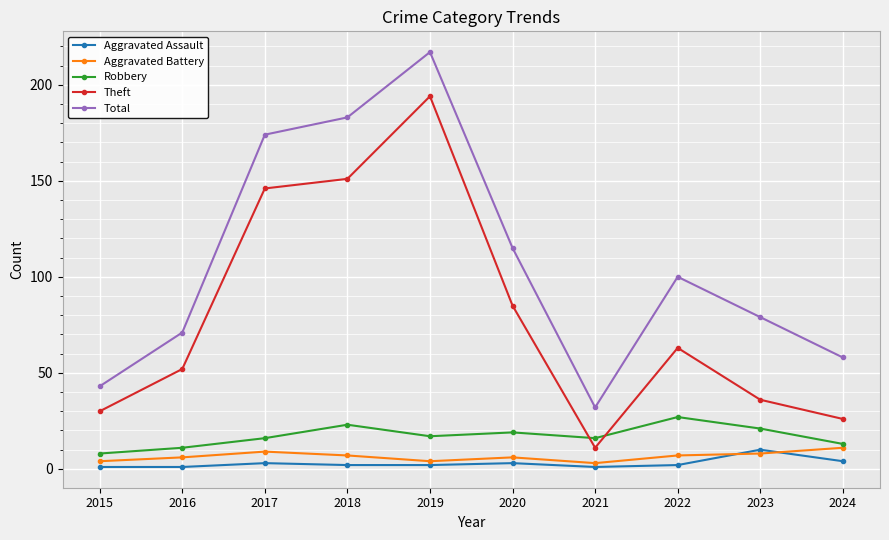

Count the number of data series in this chart.

5